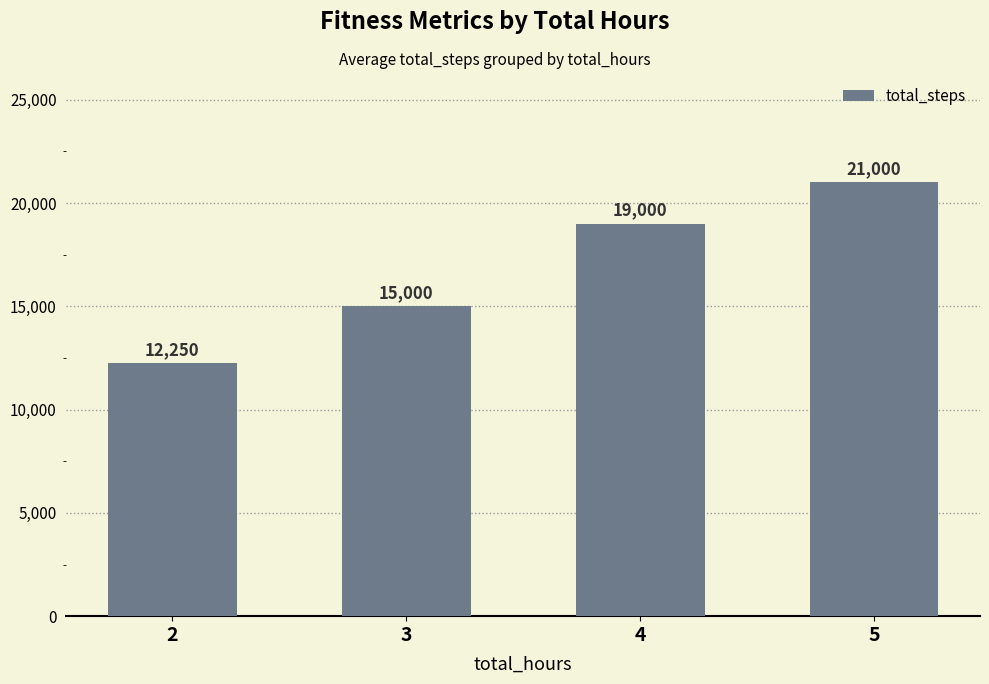

Reading left to right, list all the values displayed in this chart.

12250	15000	19000	21000